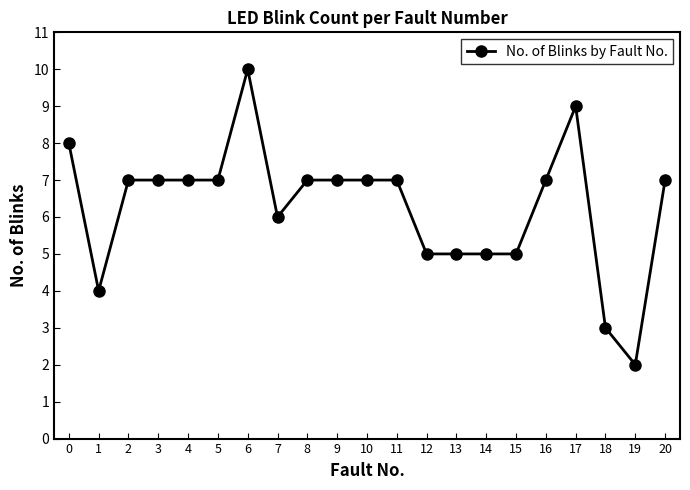

What is the difference between the second highest and second lowest values?

6